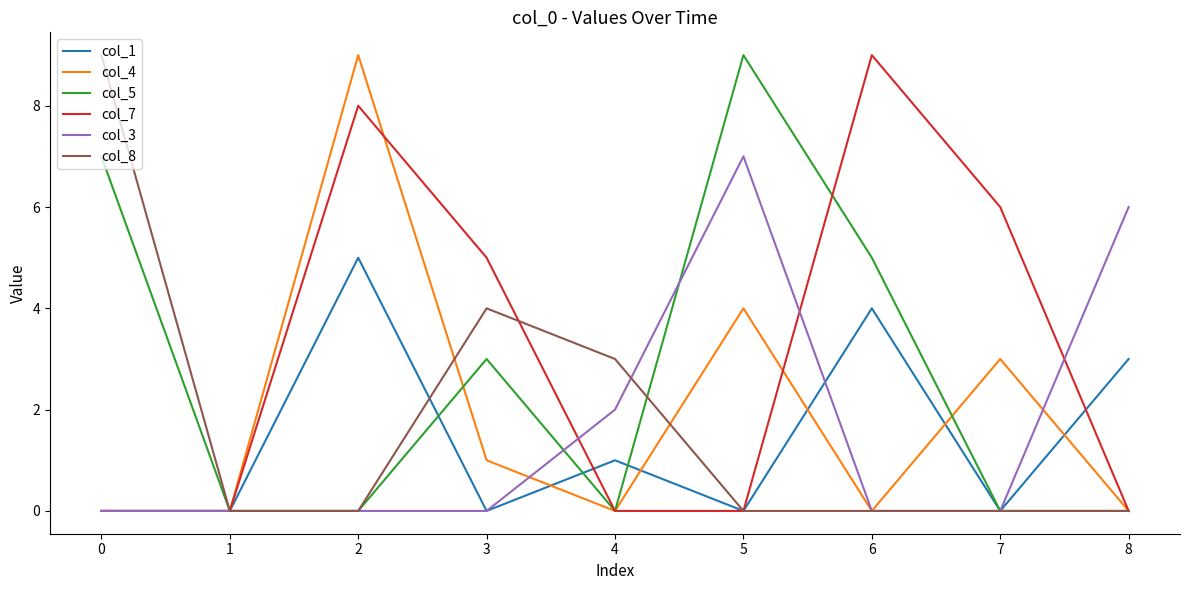

Is the value of col_1 at 8 greater than the value of col_7 at 3?

No